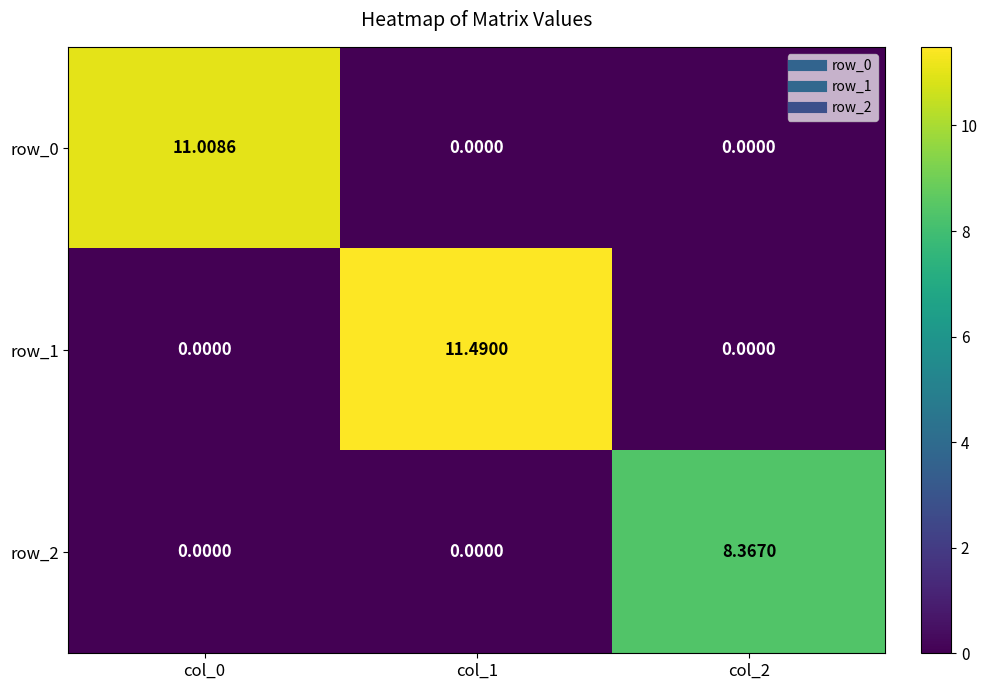

What is the difference between the row_0 values at col_0 and col_1?

11.0